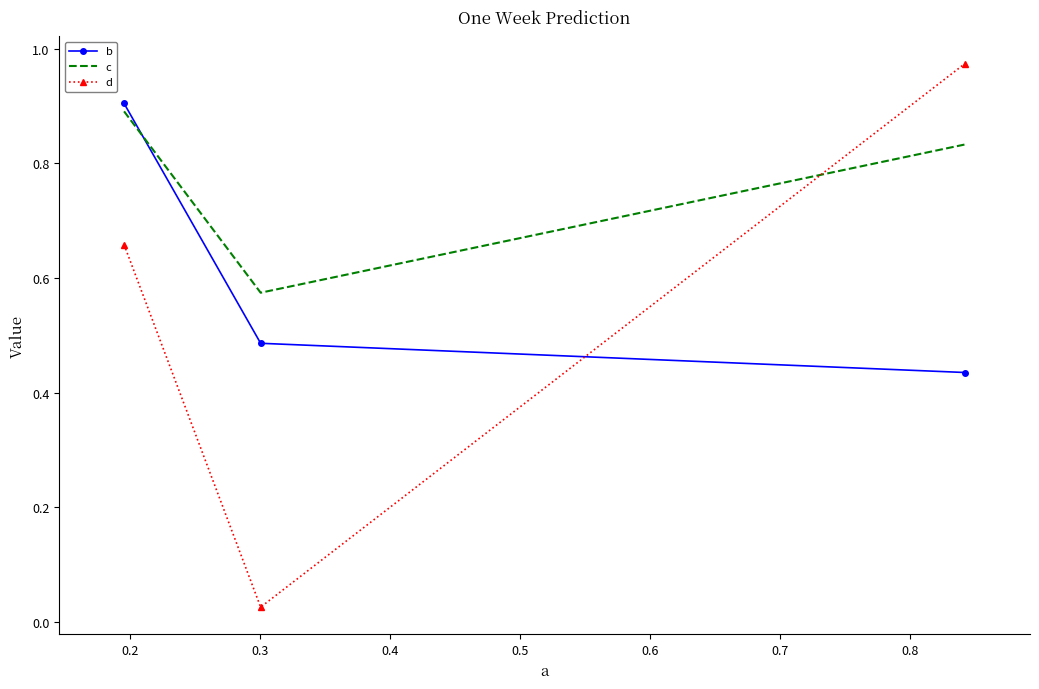

Which series has the largest total across all categories?

c